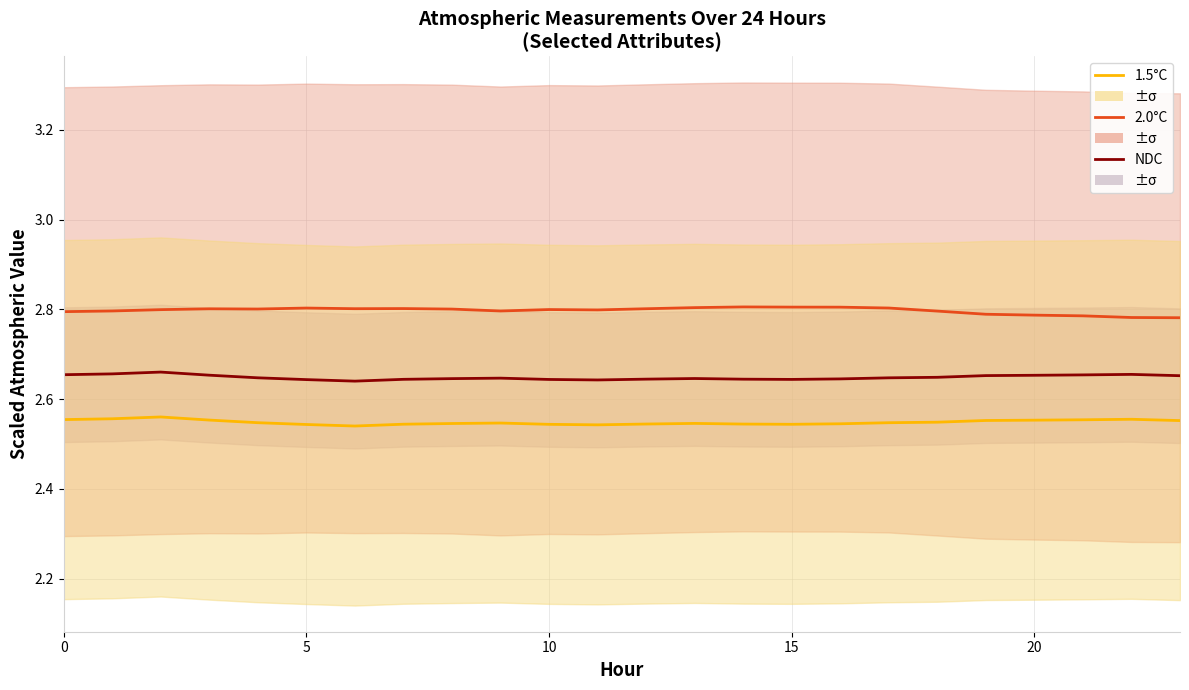

Which series has the widest spread of values?

2.0°C